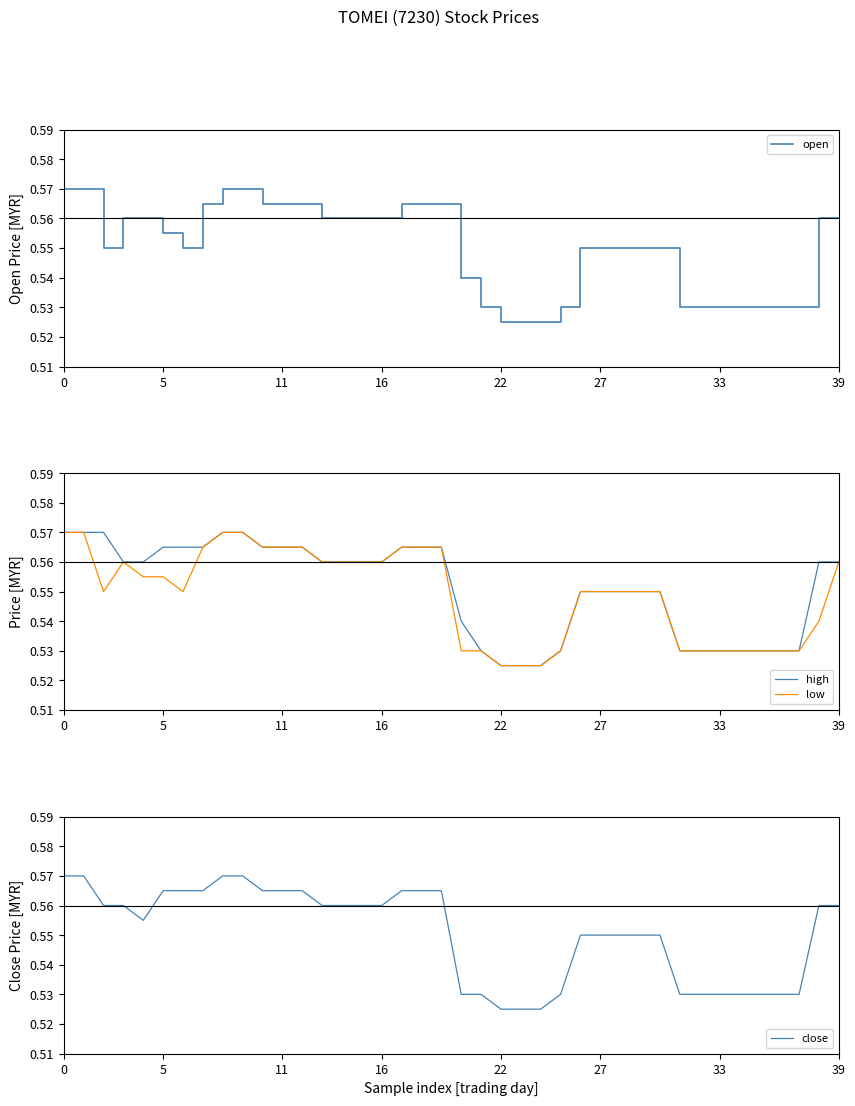

What is the average value of the low series?

0.5